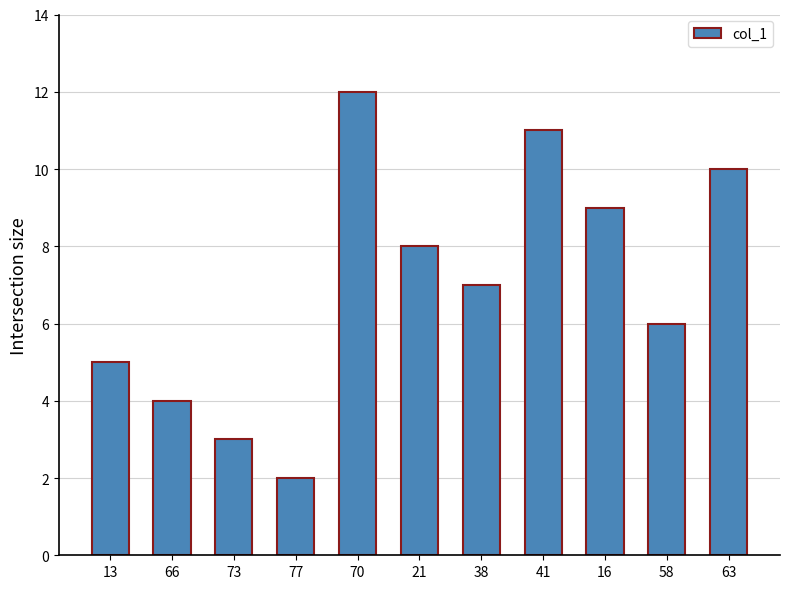

Reading left to right, list all the values displayed in this chart.

5	4	3	2	12	8	7	11	9	6	10